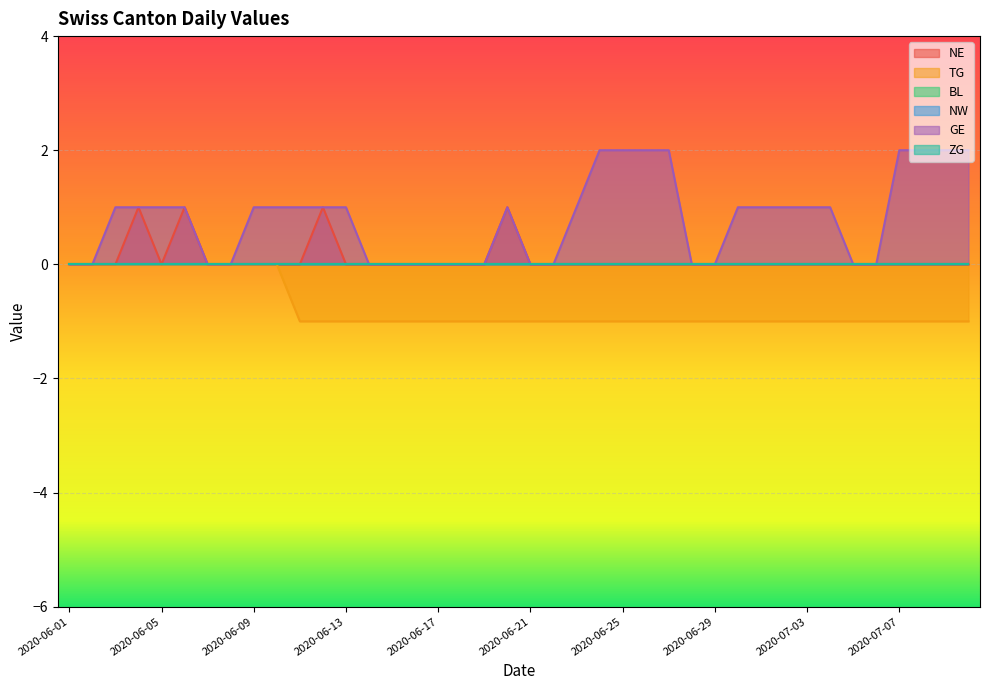

What is the sum of the NE values at 2020-06-04 and 2020-06-28?

1